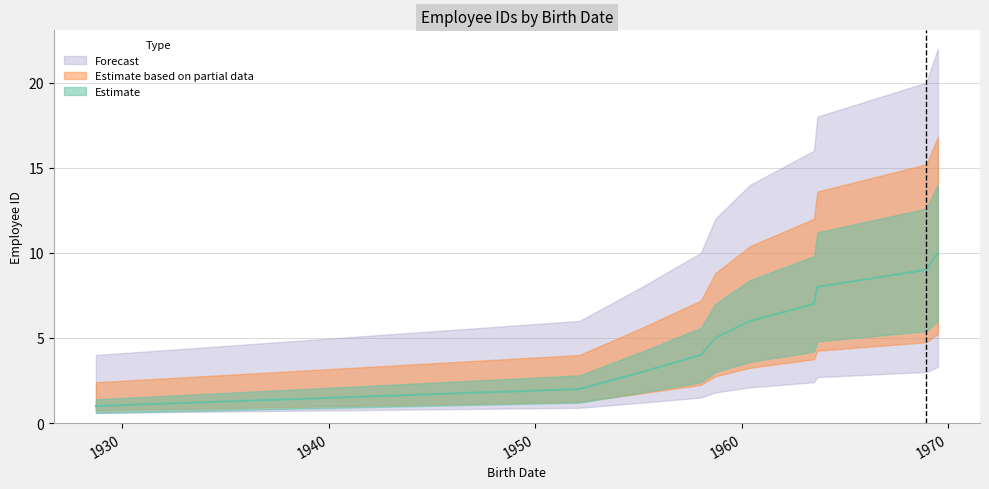

Does the chart have visible grid lines?

Yes